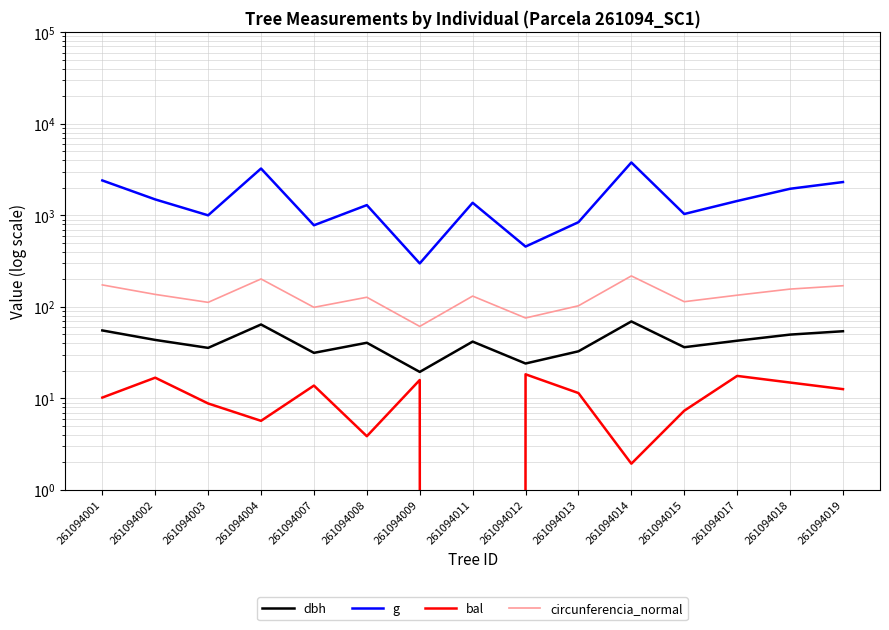

In dbh, how many points are lower than both neighbors (excluding endpoints)?

5